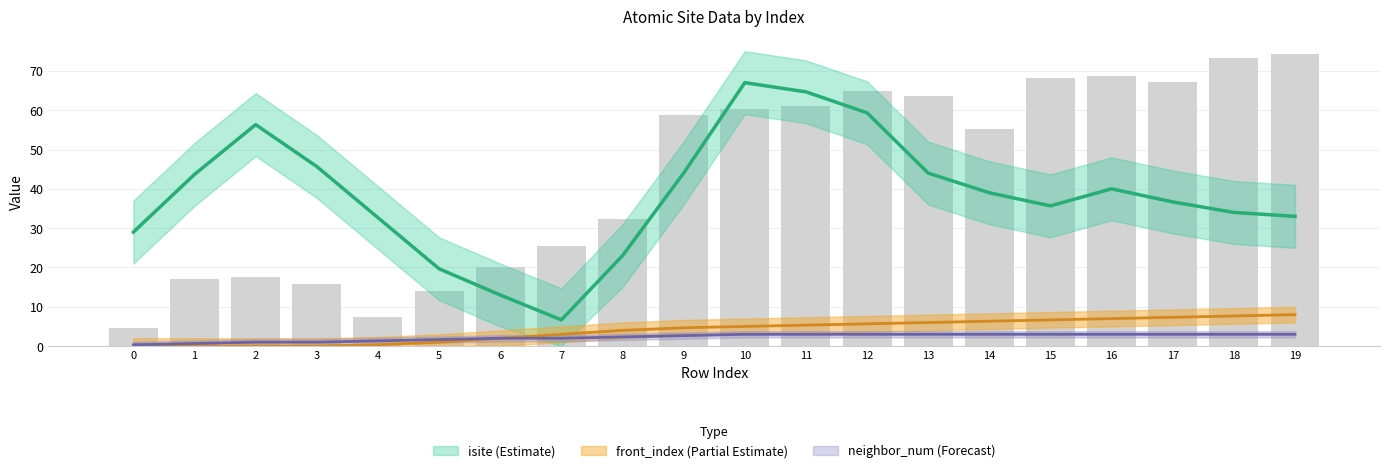

List the labels in order of neighbor_num value, smallest first.

0, 1, 2, 3, 4, 5, 6, 7, 8, 9, 10, 11, 12, 13, 14, 15, 16, 17, 18, 19